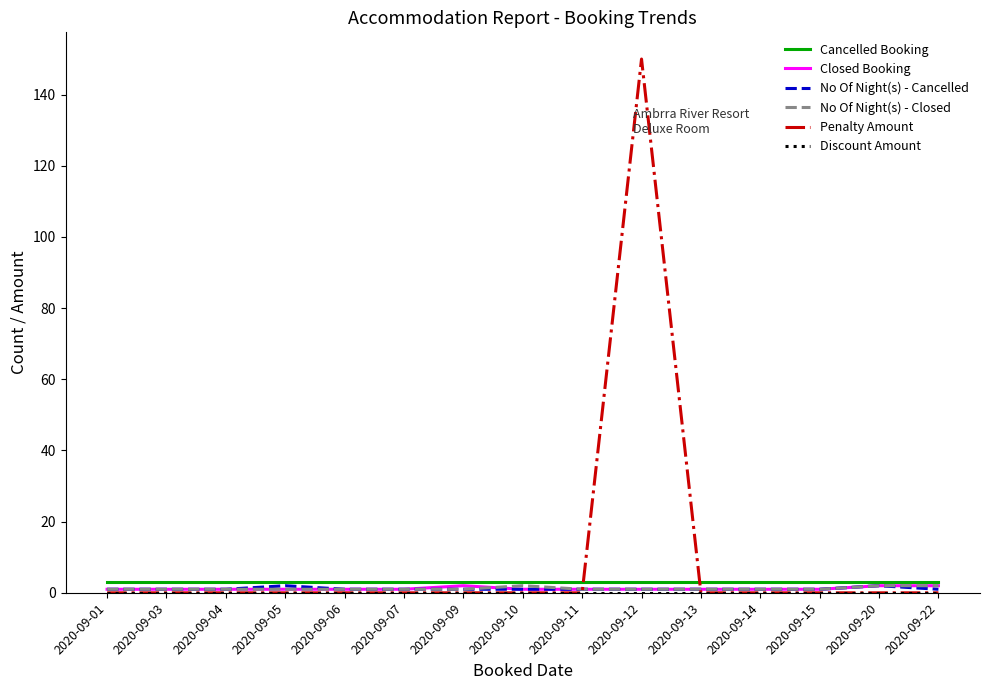

Which series has the widest spread of values?

Penalty Amount